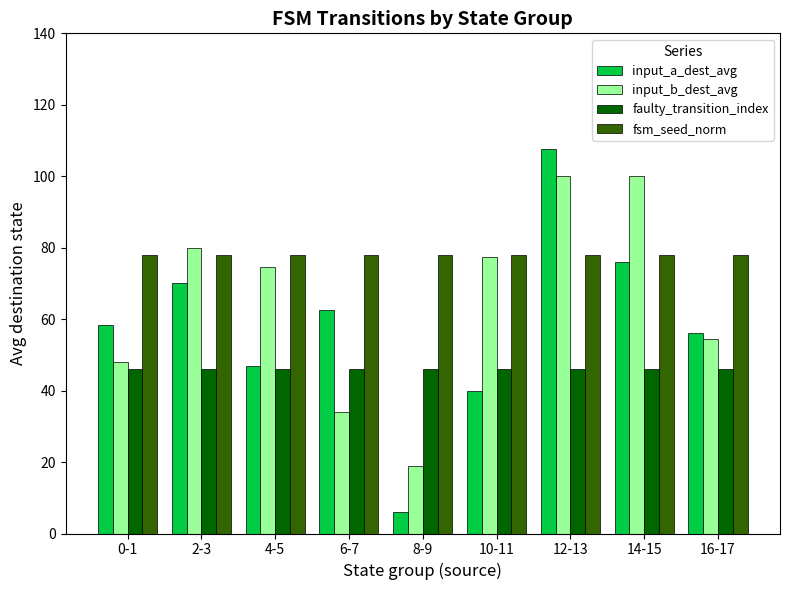

What is the label of the 9th bar from the right?

0-1